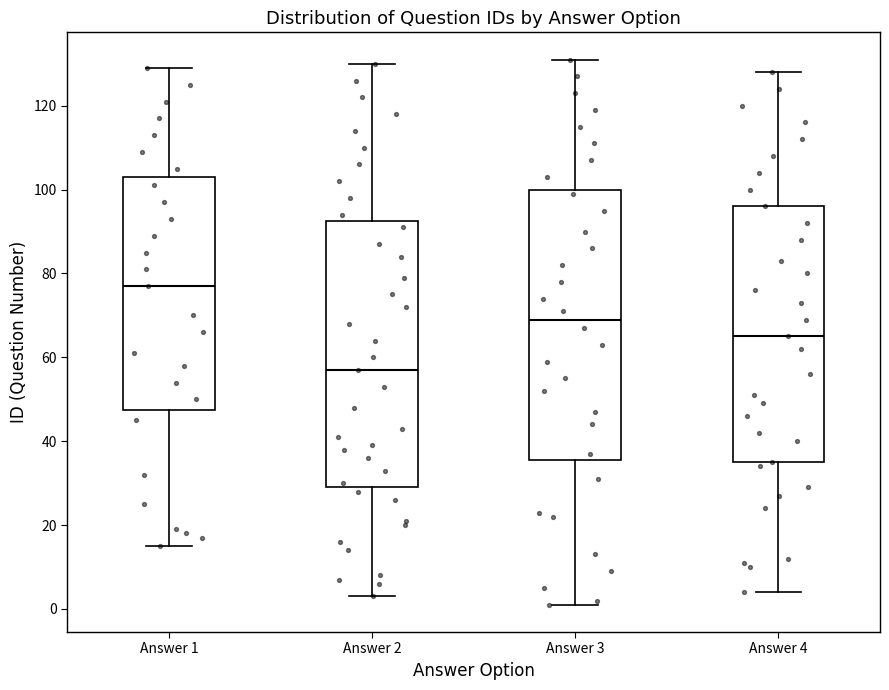

Where is the lower edge of the box for Answer 2 on the y-axis? The values are not printed on the chart, so give them approximately, as read against the axis.

30